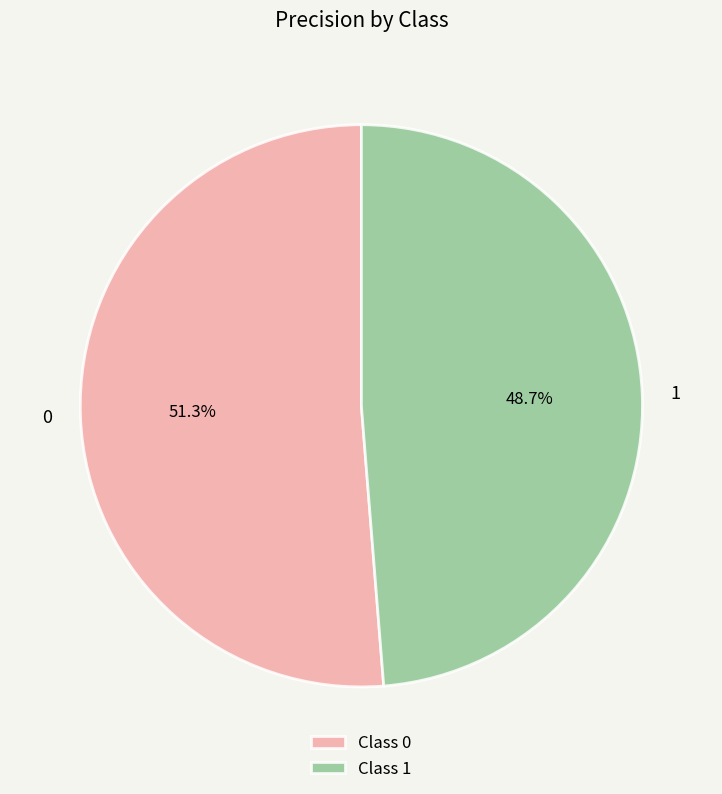

Rank the categories by value from highest to lowest.

0, 1